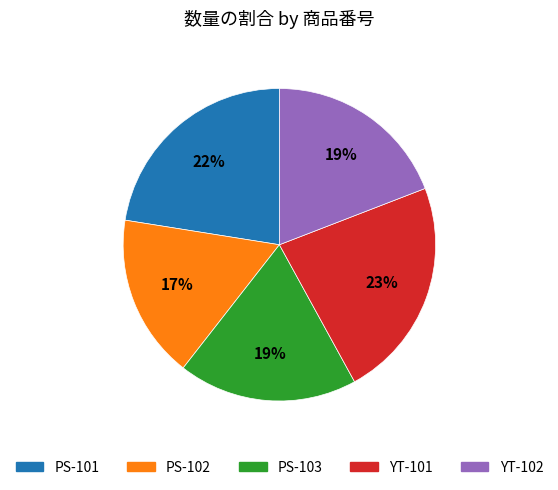

Does any single category account for the majority?

No